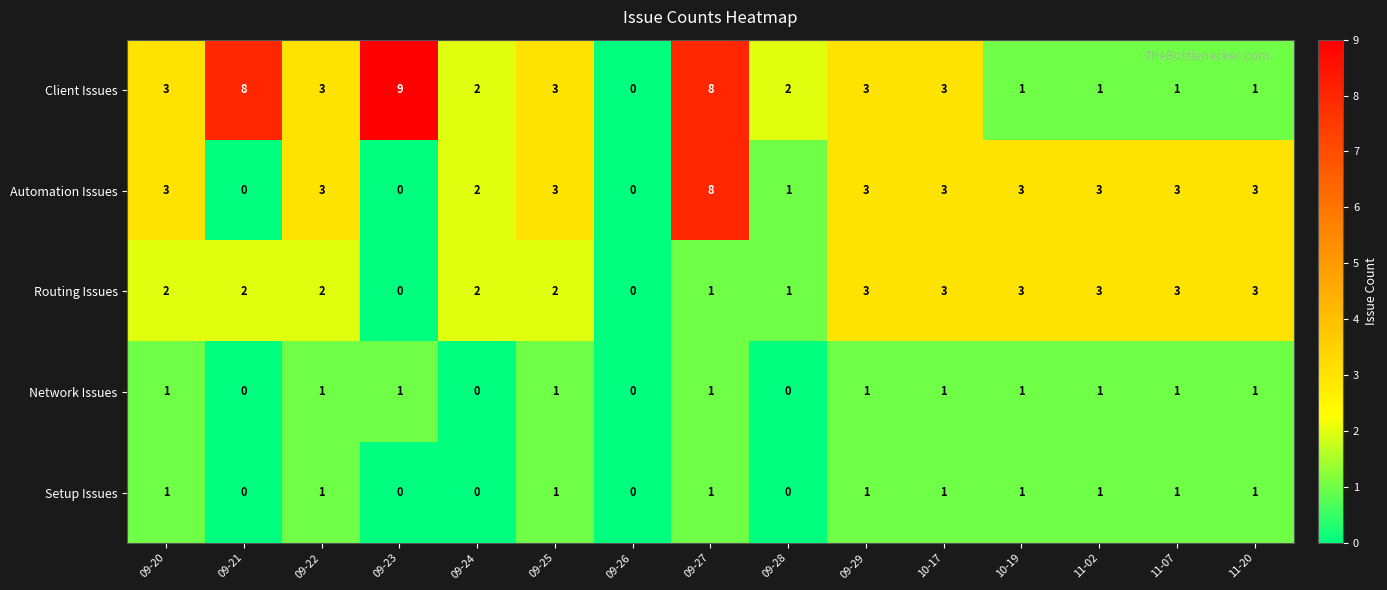

Read the Automation Issues value at 11-07.

3